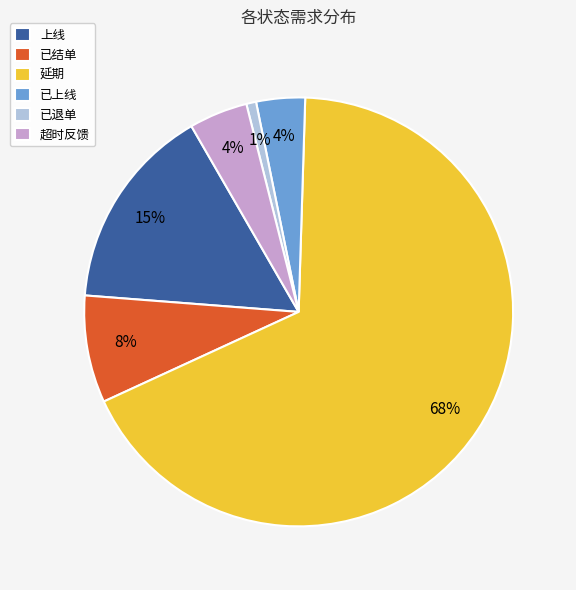

Combined, do 延期 and 上线 account for over 50%?

Yes